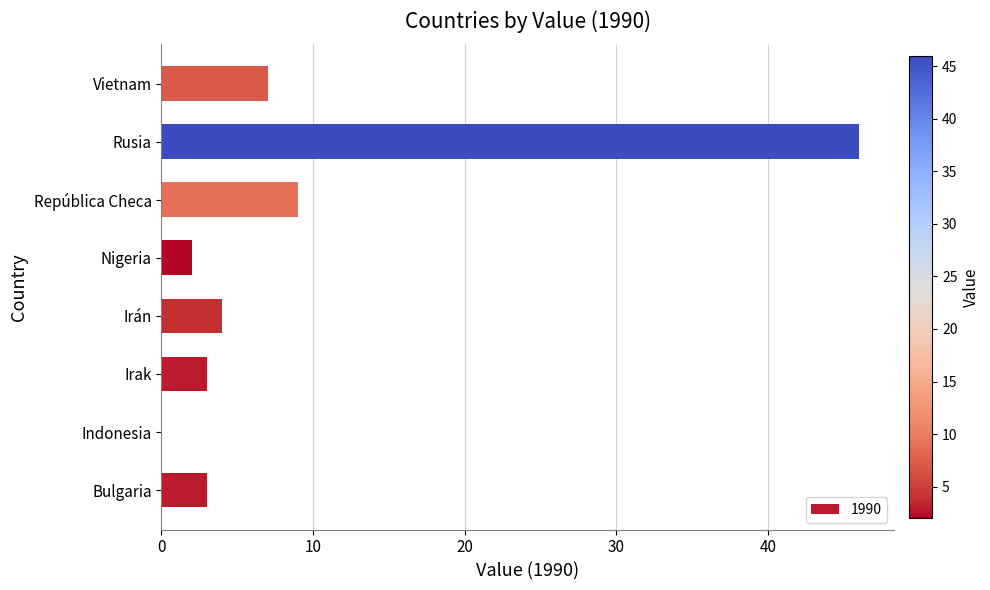

Which label corresponds to the largest value in the chart?

Rusia